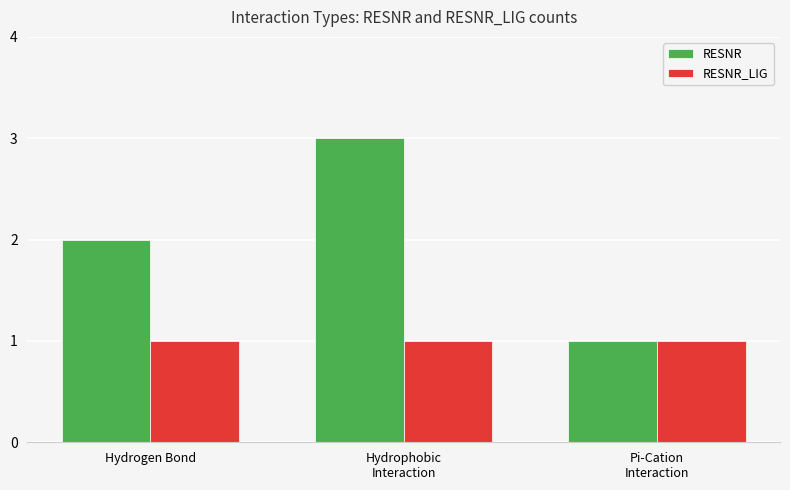

Rank the series by their maximum value, from highest to lowest.

RESNR, RESNR_LIG